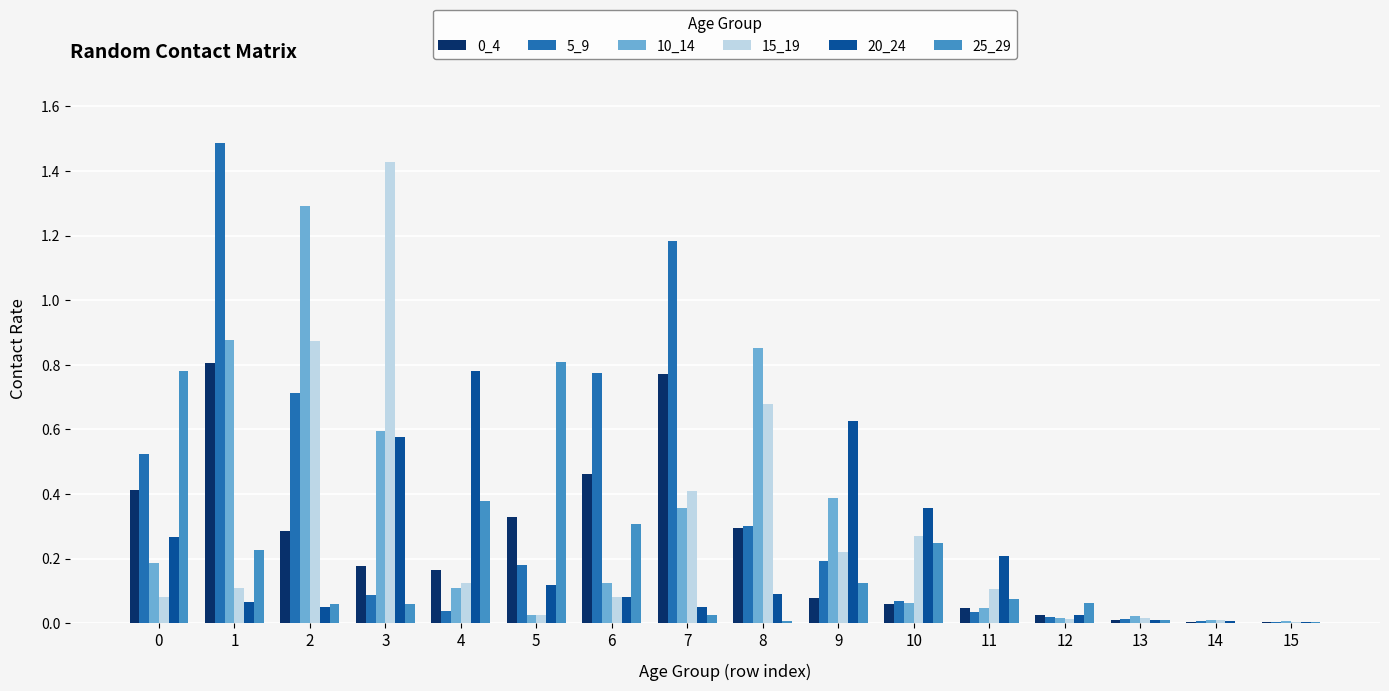

True or false: 25_29 has a value of 0.2 at 9.

False